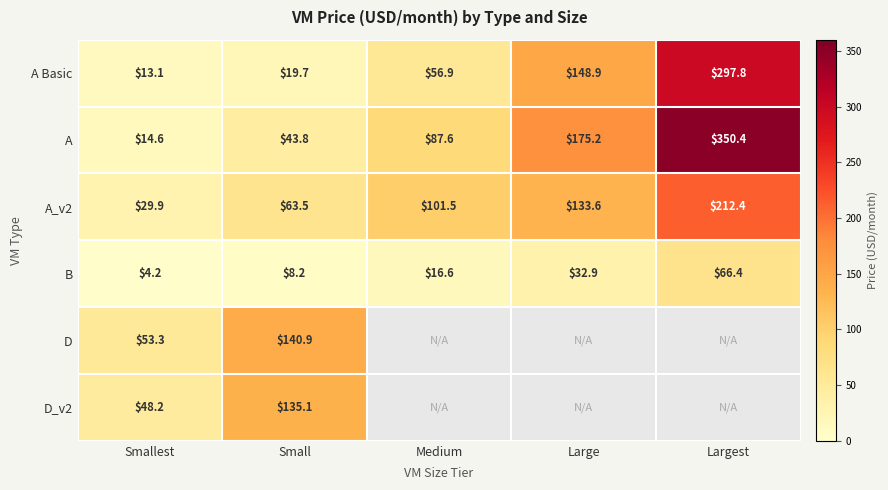

Which category has the highest value in the A Basic series?

Largest